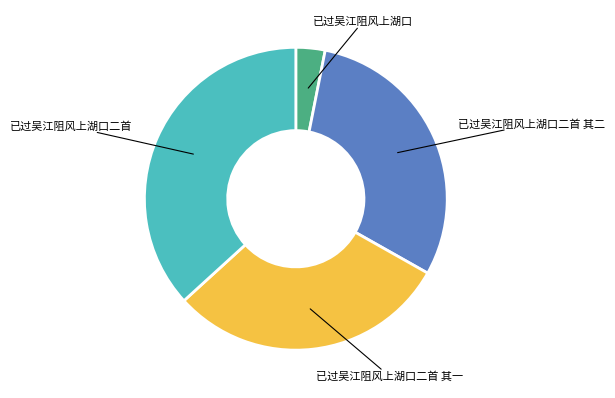

Count the number of slices in the pie.

4